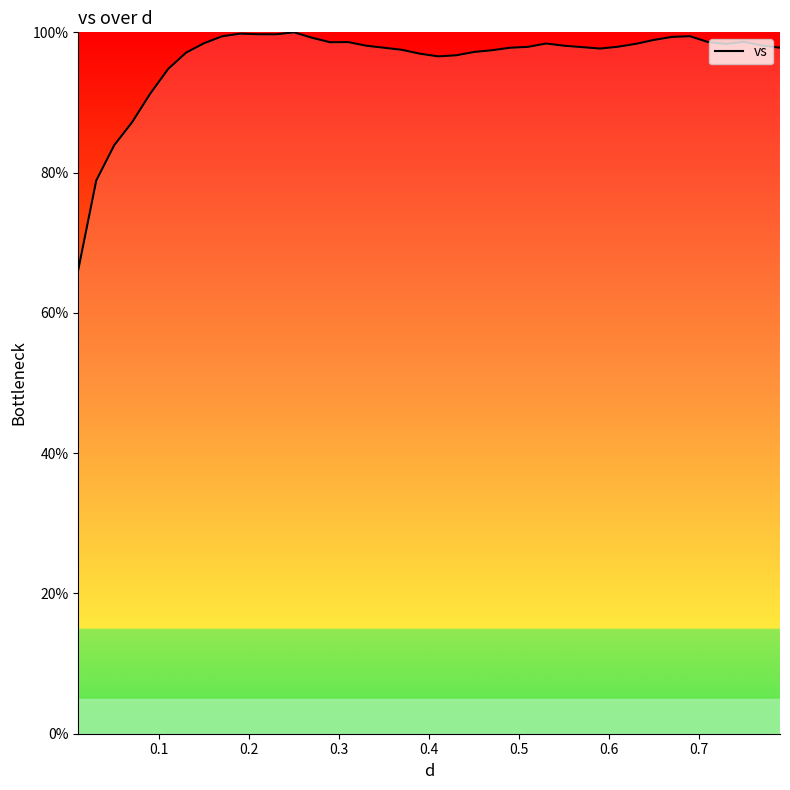

What is the greatest value displayed?

100.0